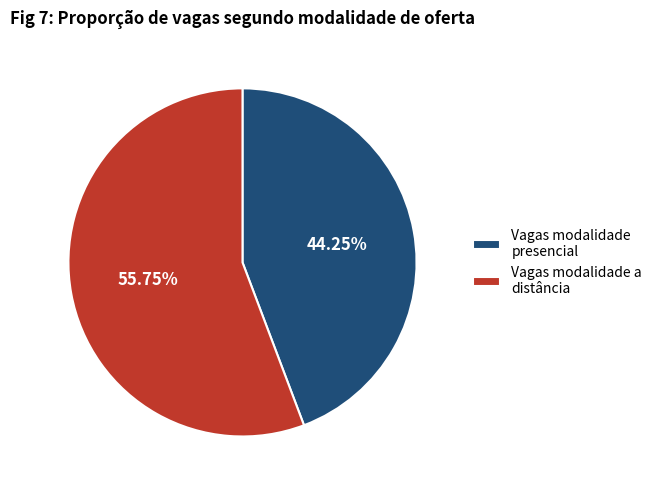

Rank the categories by value from highest to lowest.

Vagas modalidade a distância, Vagas modalidade presencial